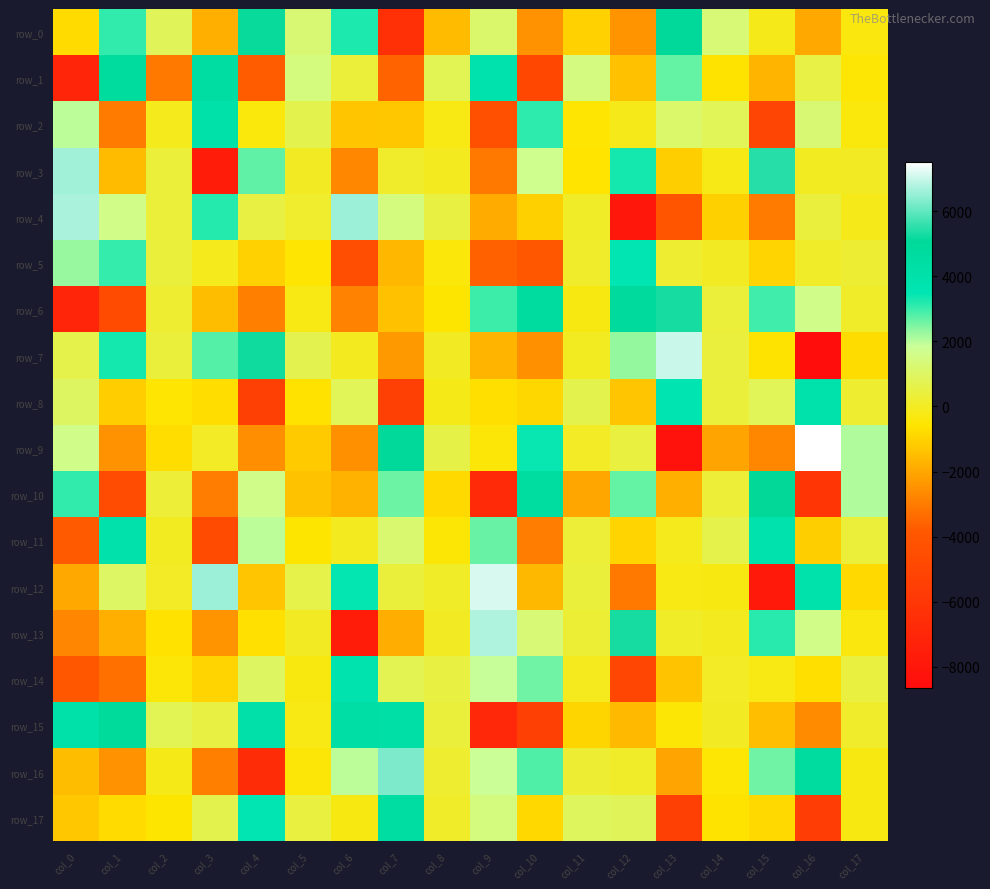

Which has a higher value, col_14 or col_1?

col_1